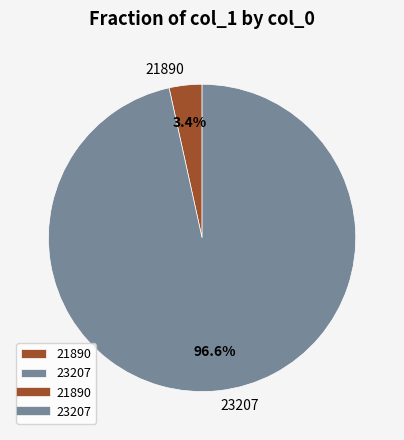

Is it true that 23207 is 97% of the pie?

True